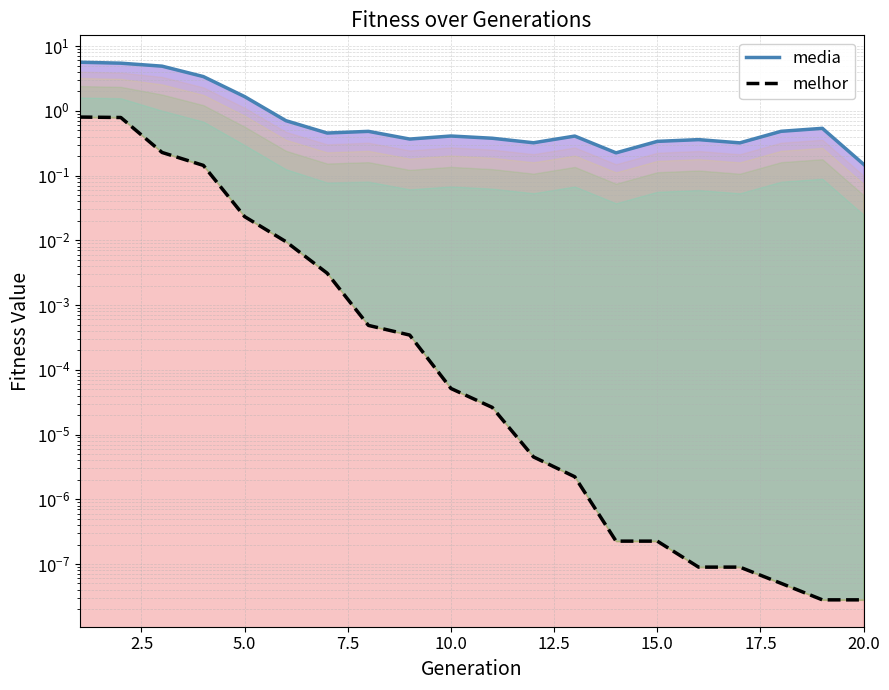

How many data points does each series have?

20